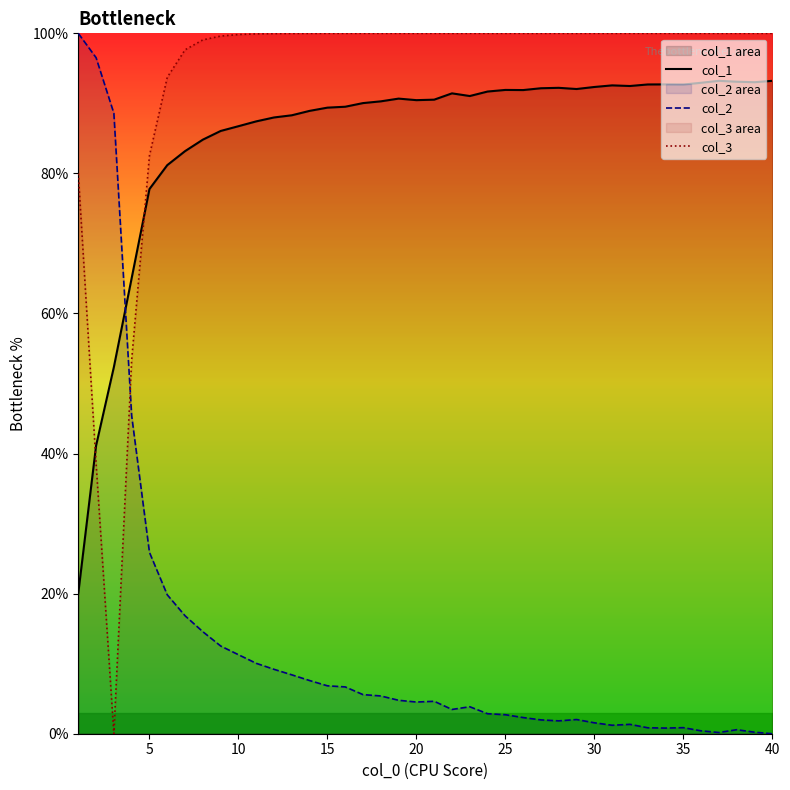

What is the highest value of the col_3 series?

100.0